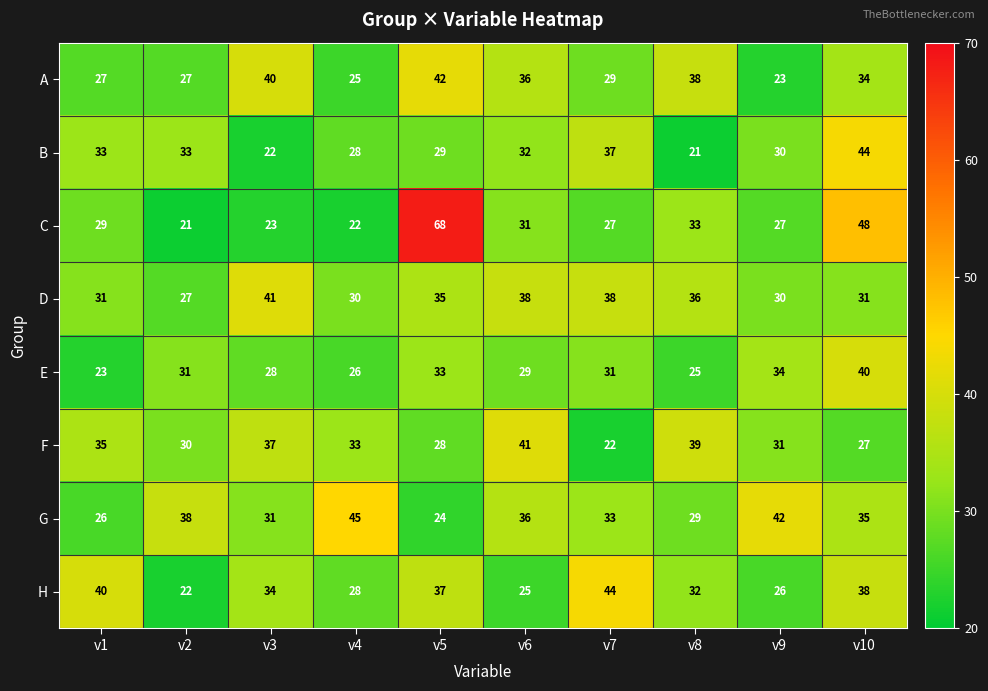

What is the maximum value shown in the chart?

68